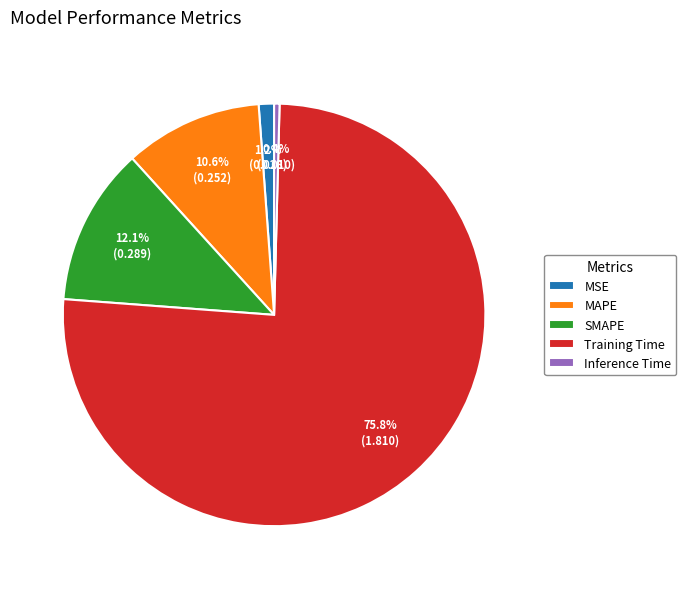

Count the number of slices in the pie.

5